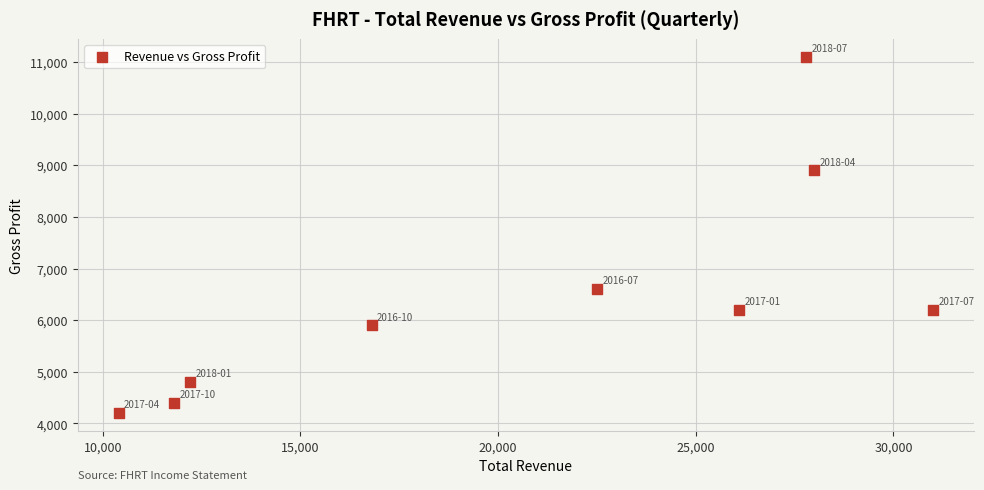

What Y value in the scatter plot is closest to 7650?

6600